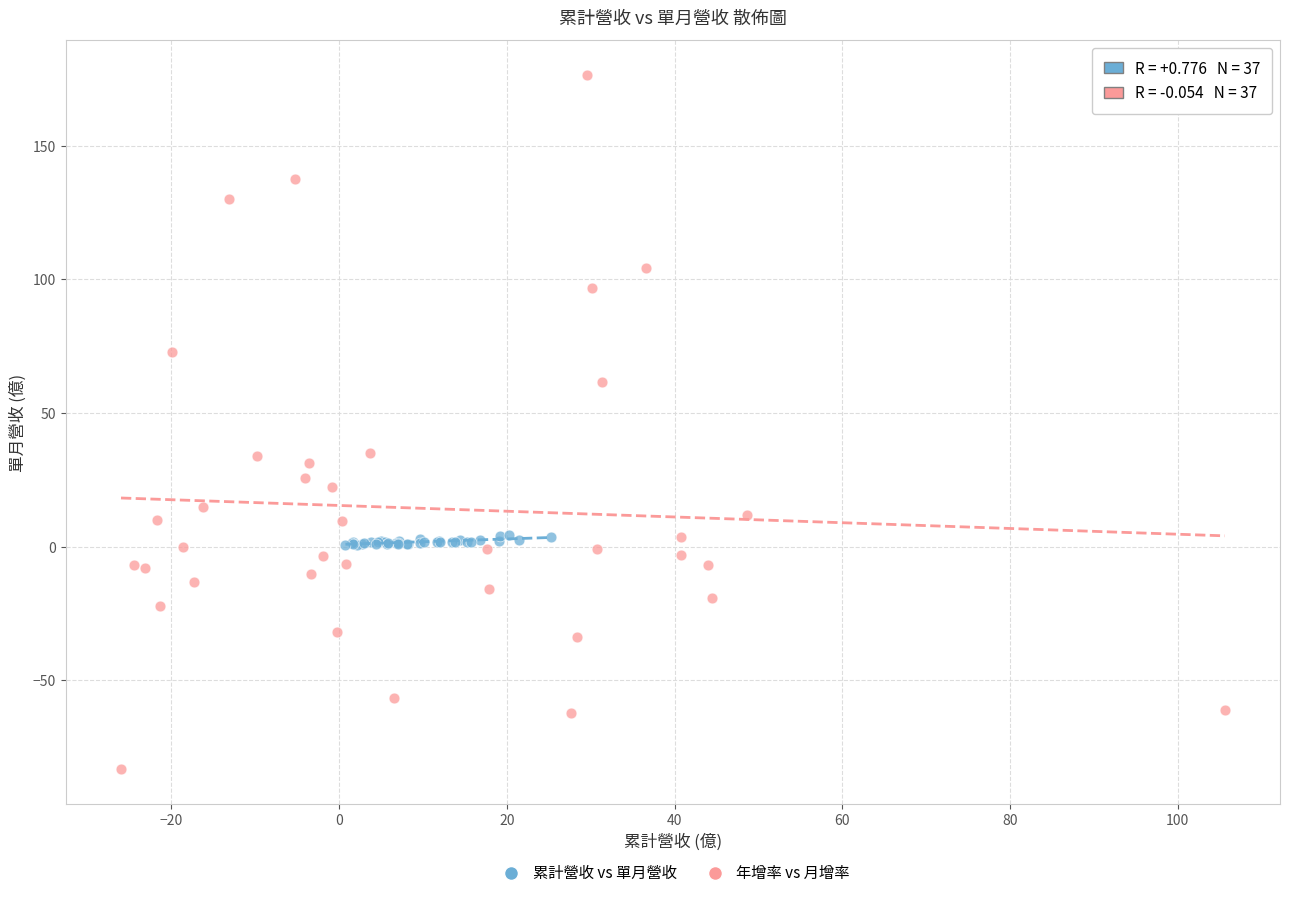

Which series has the largest Y range (max minus min)?

年增率 vs 月增率